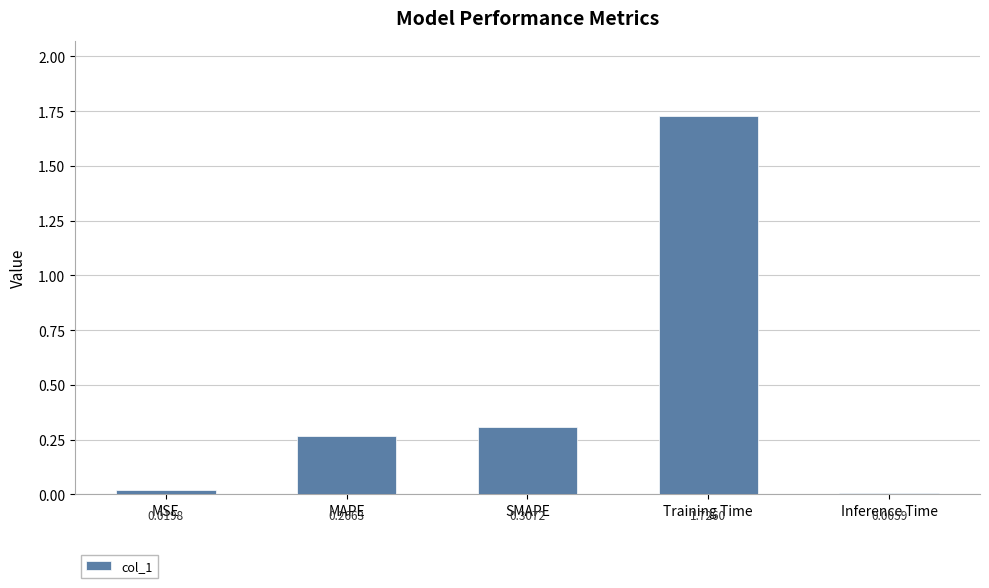

Between Training Time and MAPE, which is larger?

Training Time